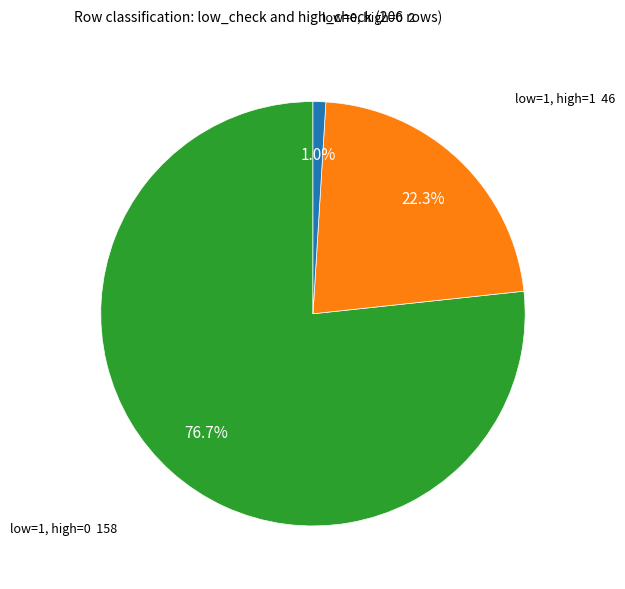

Is there any slice that represents more than half of the pie?

Yes